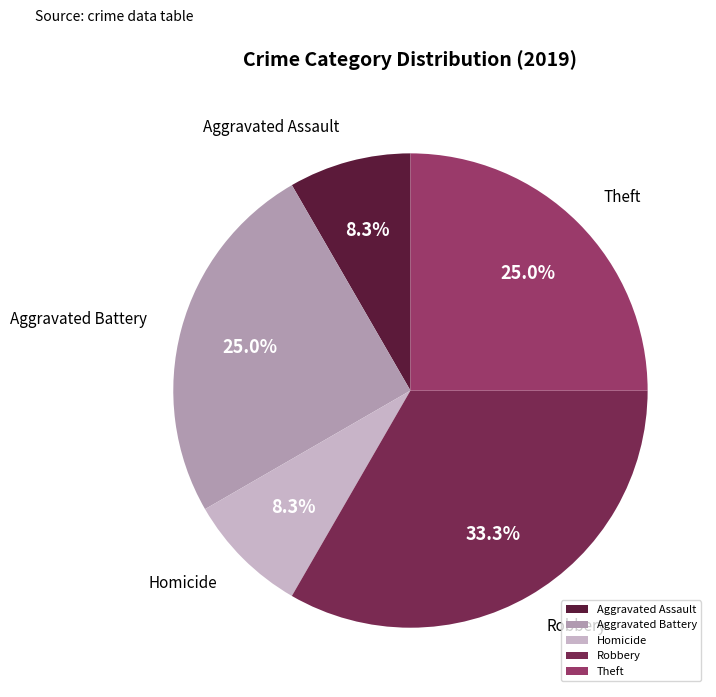

How many slices are in this pie chart?

5